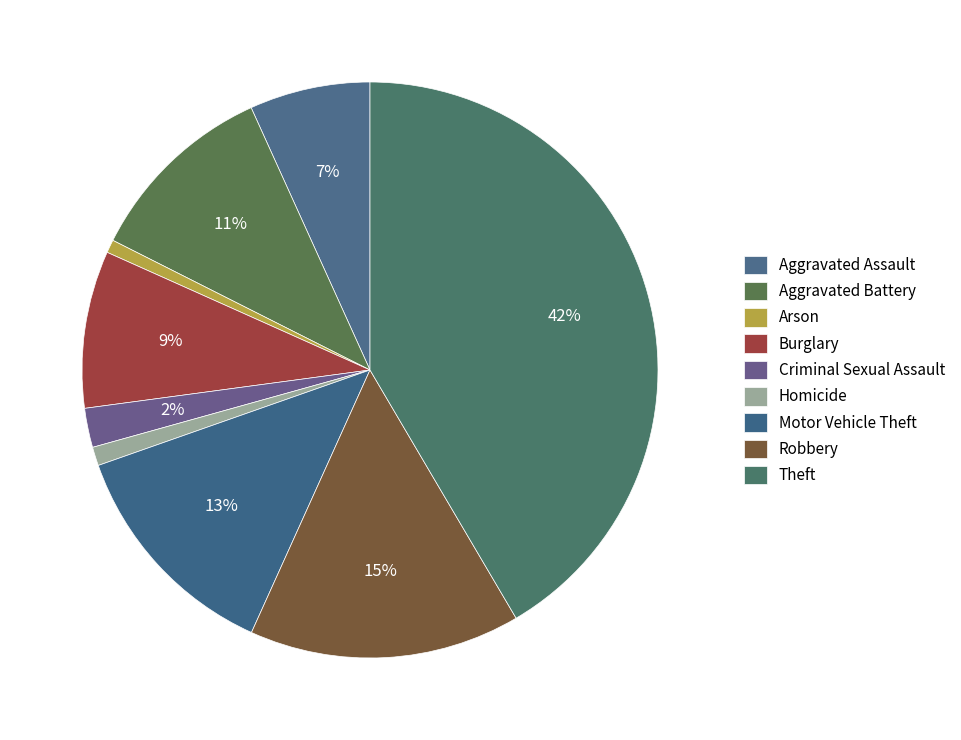

How many segments does this pie chart have?

9